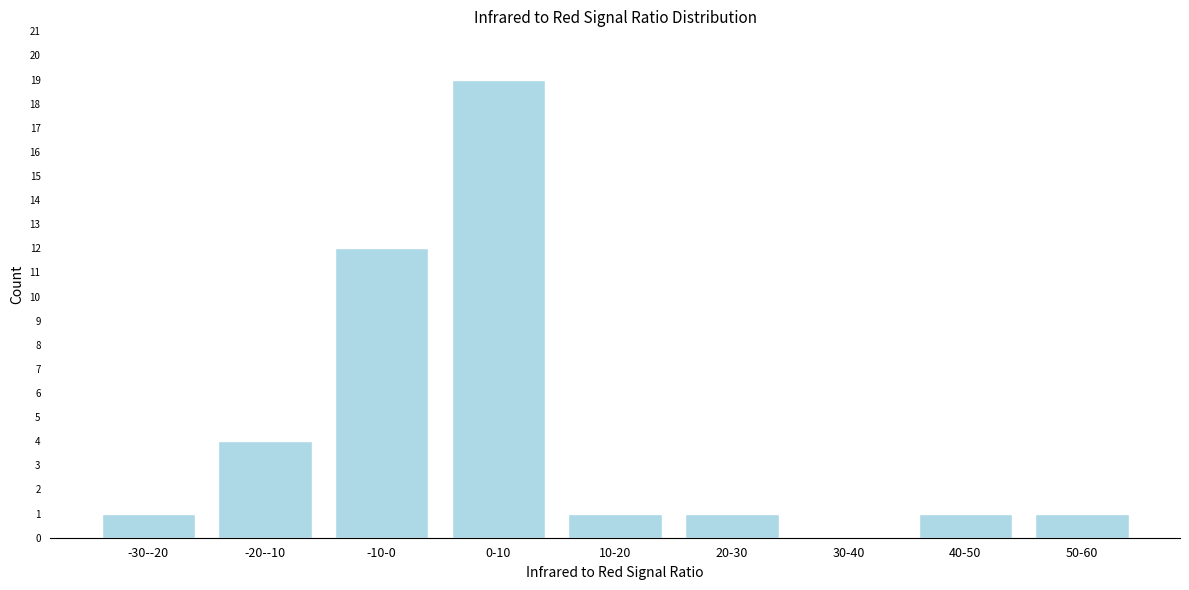

Reading left to right, what are all the values shown in this chart?

-30--20=1	-20--10=4	-10-0=12	0-10=19	10-20=1	20-30=1	30-40=0	40-50=1	50-60=1